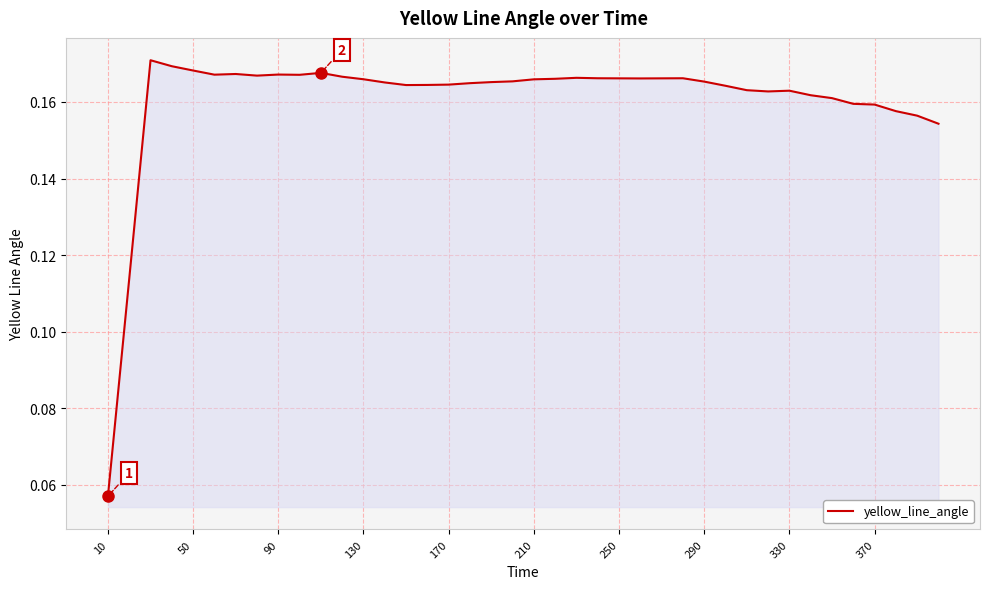

Does the chart display data point markers on the line(s)?

No